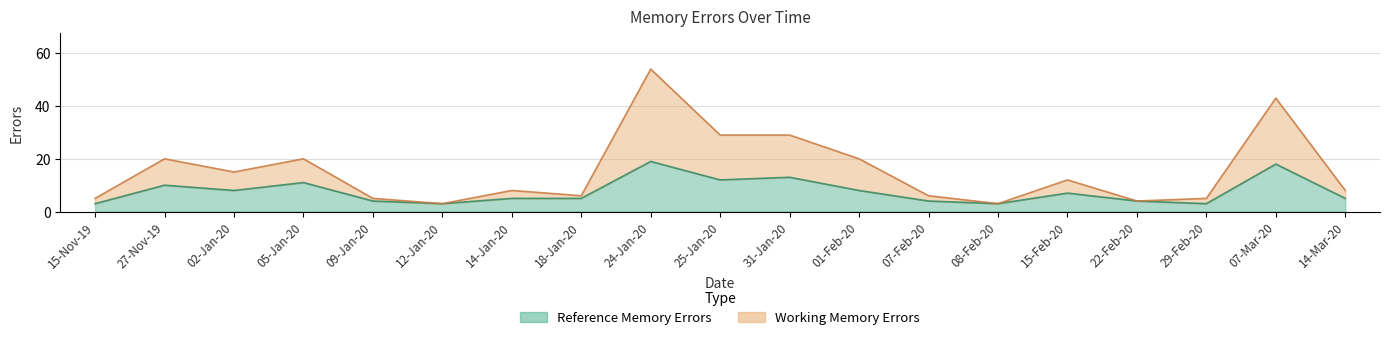

Read the Reference Memory Errors value at 09-Jan-20, to the nearest 5.

5